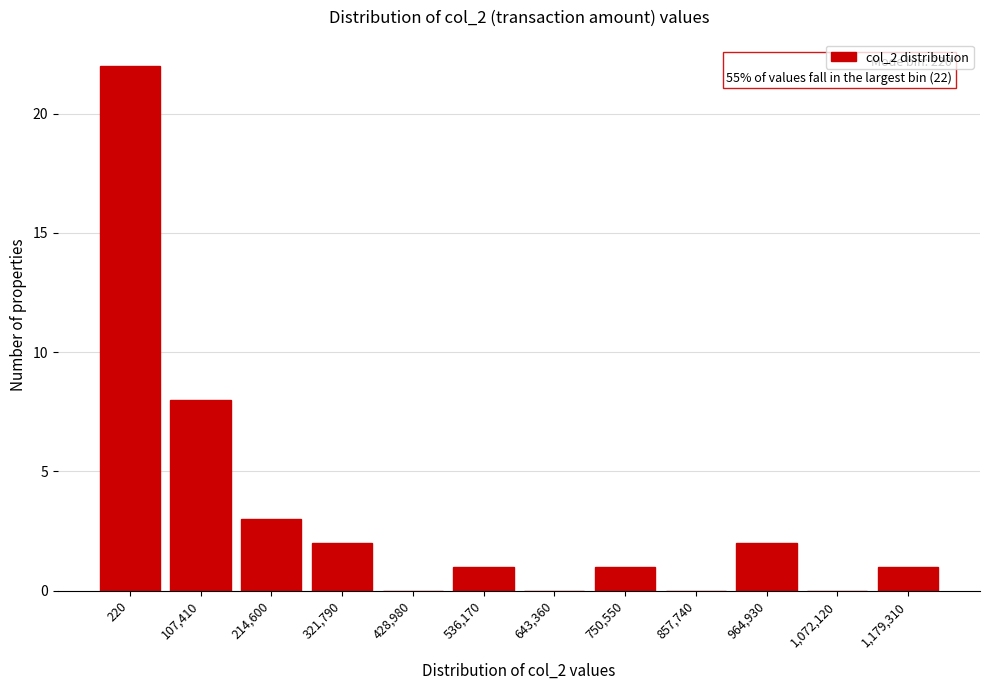

Reading right to left, transcribe all the data shown in this chart.

1,179,310=1	1,072,120=0	964,930=2	857,740=0	750,550=1	643,360=0	536,170=1	428,980=0	321,790=2	214,600=3	107,410=8	220=22